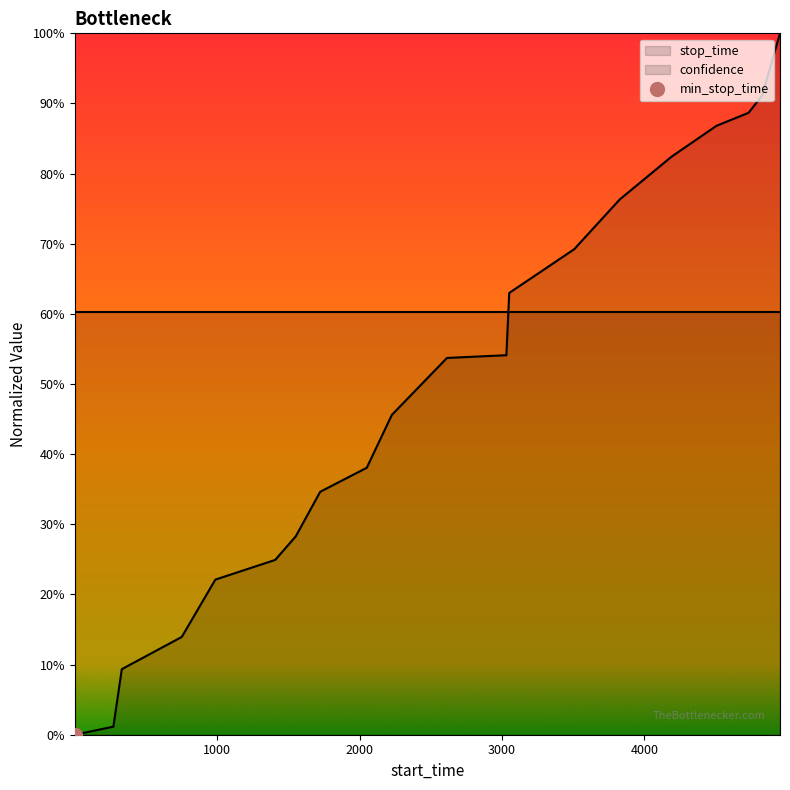

The confidence series shows 0.4 at 13. True or false?

False